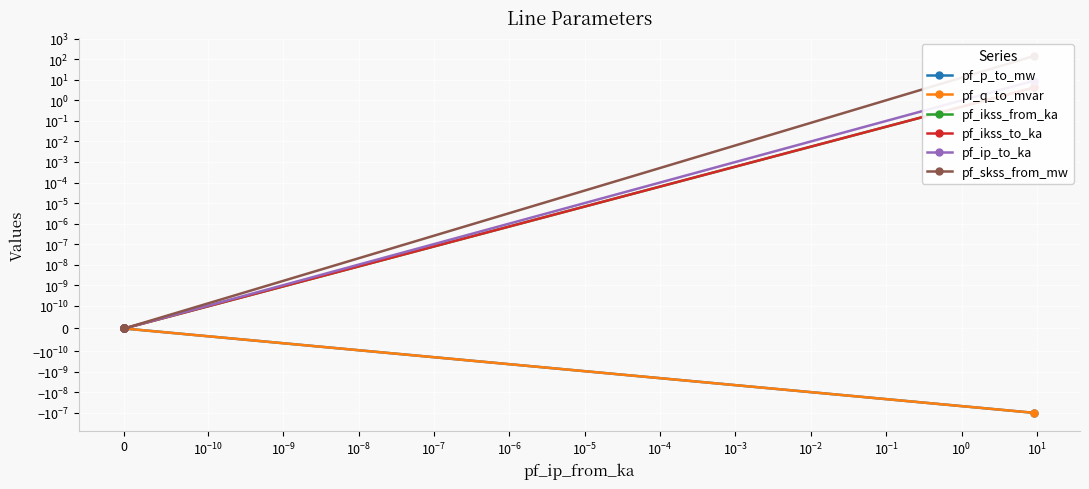

What is the highest value of the pf_ip_to_ka series?

9.3